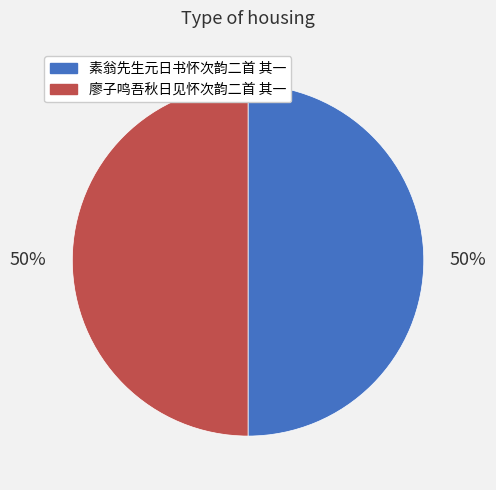

Approximately how many times larger is the value at 廖子鸣吾秋日见怀次韵二首 其一 compared to 素翁先生元日书怀次韵二首 其一?

1.0